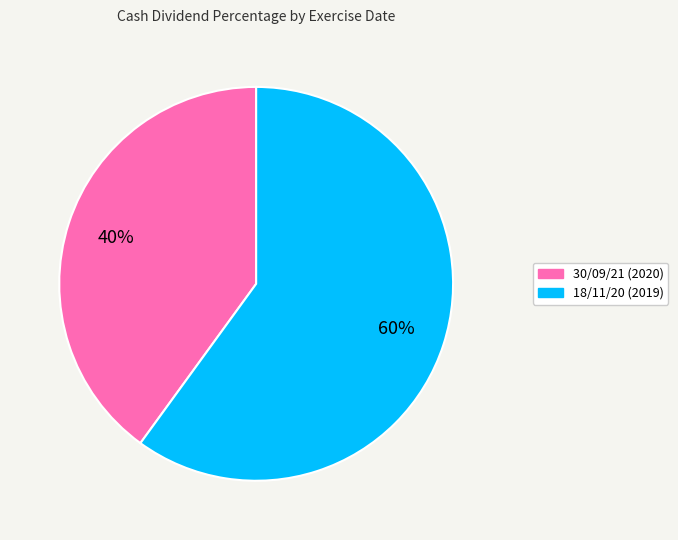

To the nearest percent, what is the difference between the largest and smallest slice percentages?

20%